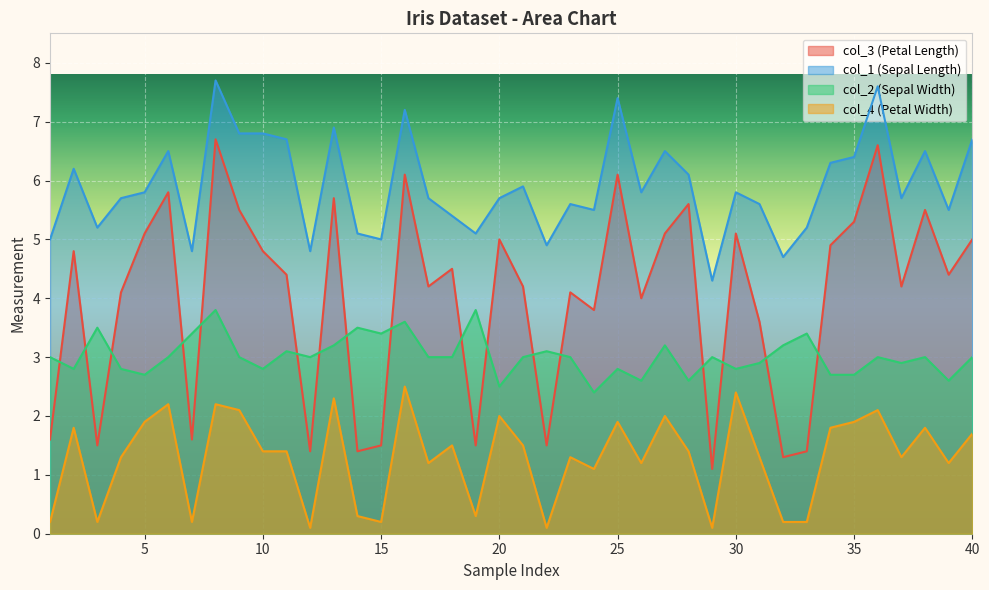

Where is the first local minimum for col_1?

3